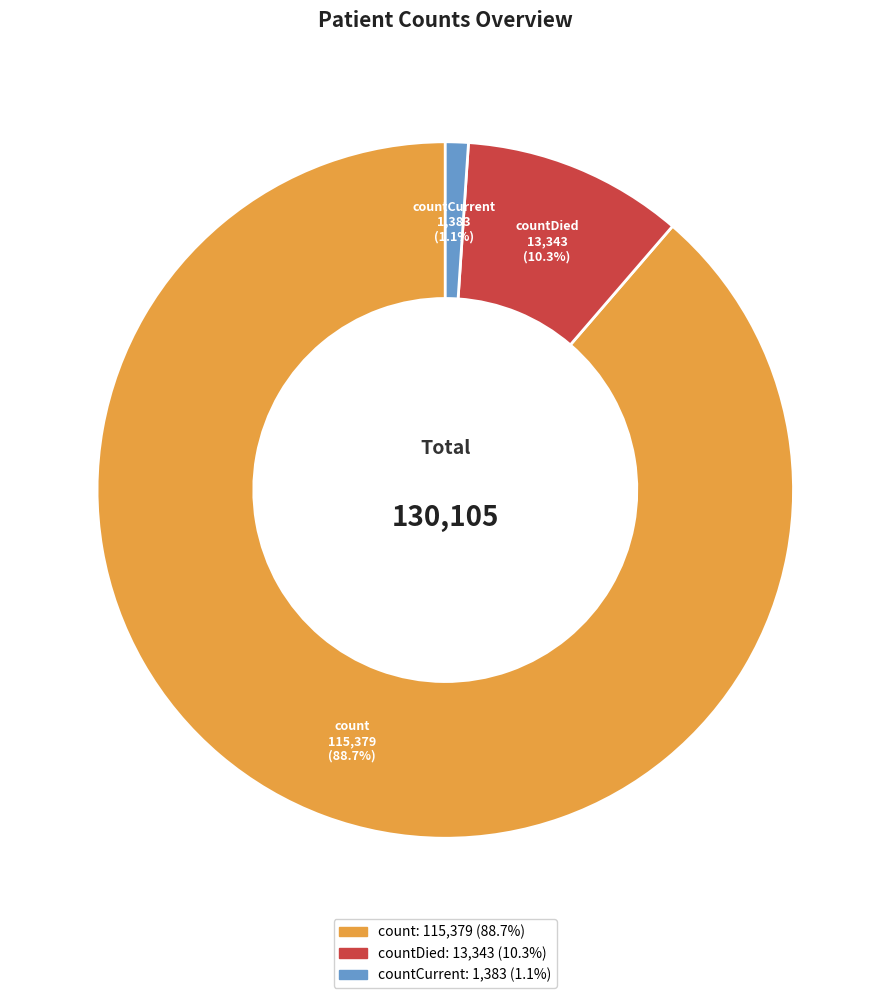

Is there any slice that represents more than half of the pie?

Yes